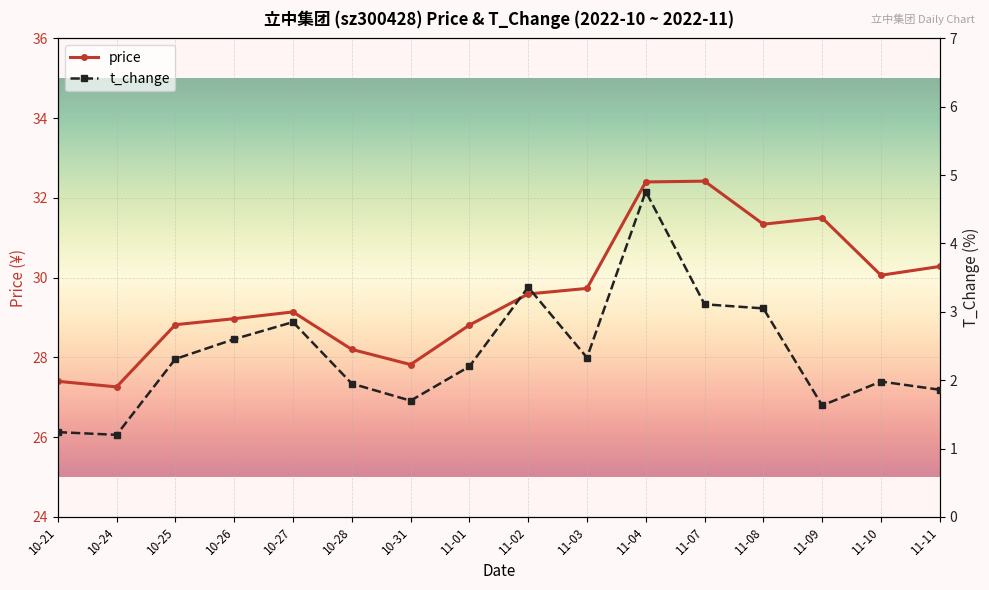

Reading left to right, extract all data points from this chart.

price: 27.4	27.3	28.8	29.0	29.1	28.2	27.8	28.8	29.6	29.7	32.4	32.4	31.3	31.5	30.1	30.3
t_change: 1.2	1.2	2.3	2.6	2.9	1.9	1.7	2.2	3.4	2.3	4.8	3.1	3.0	1.6	2.0	1.9